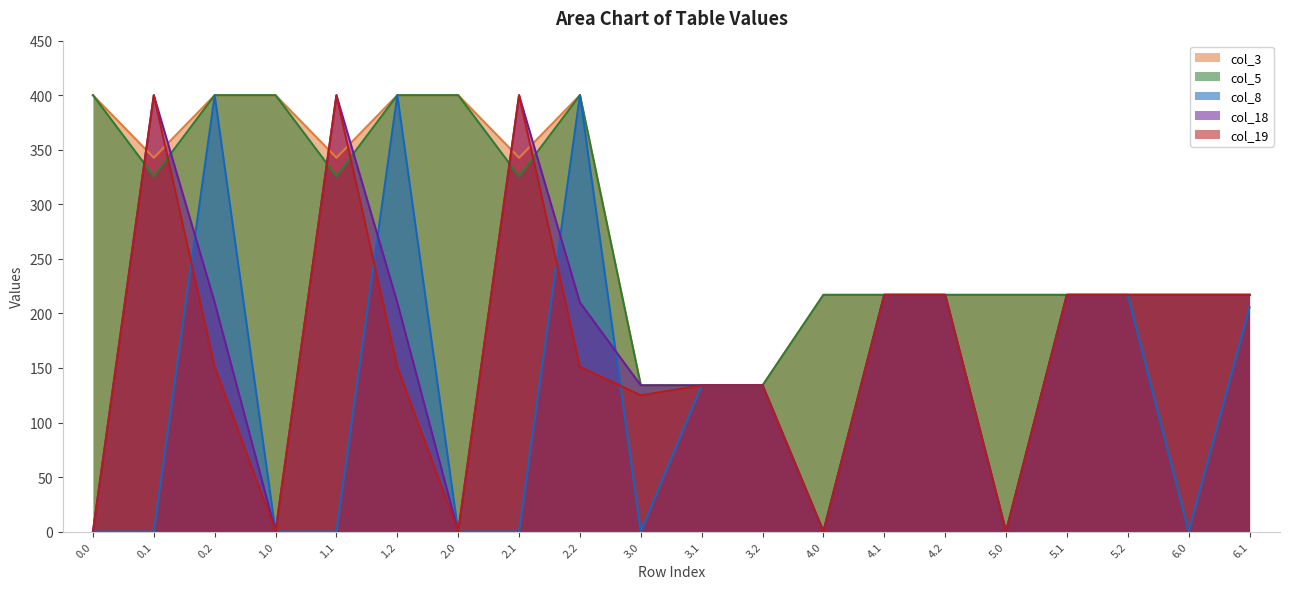

In col_19, how many points are lower than both neighbors (excluding endpoints)?

5